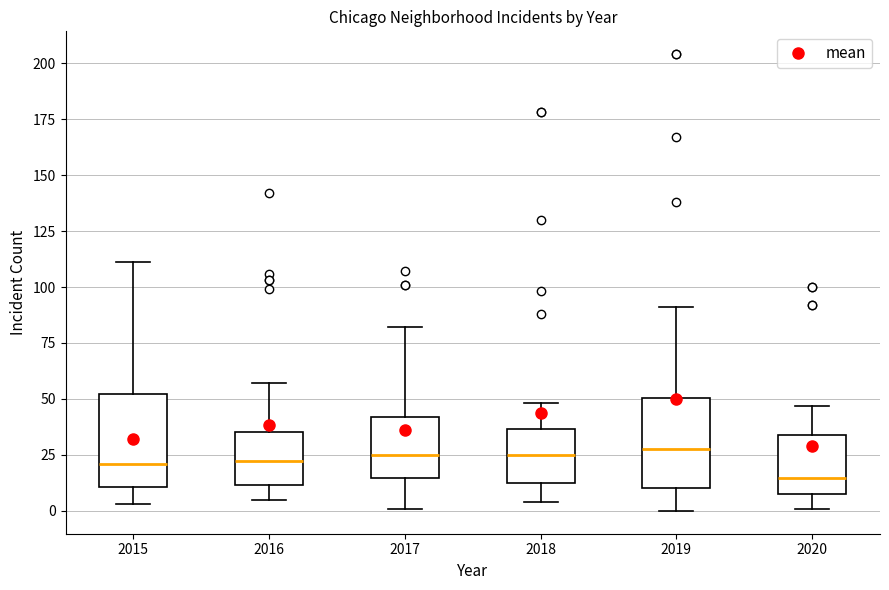

Reading left to right, read every box against the y-axis: the position of its median line, the range the box covers, and the ends of its whiskers. The values are not printed on the chart, so give them approximately, as read against the axis.

2015: median 20, box 10 to 50, whiskers 5 to 110
2016: median 25, box 10 to 35, whiskers 5 to 55
2017: median 25, box 15 to 40, whiskers 0 to 80
2018: median 25, box 15 to 35, whiskers 5 to 50
2019: median 30, box 10 to 50, whiskers 0 to 90
2020: median 15, box 10 to 35, whiskers 0 to 45